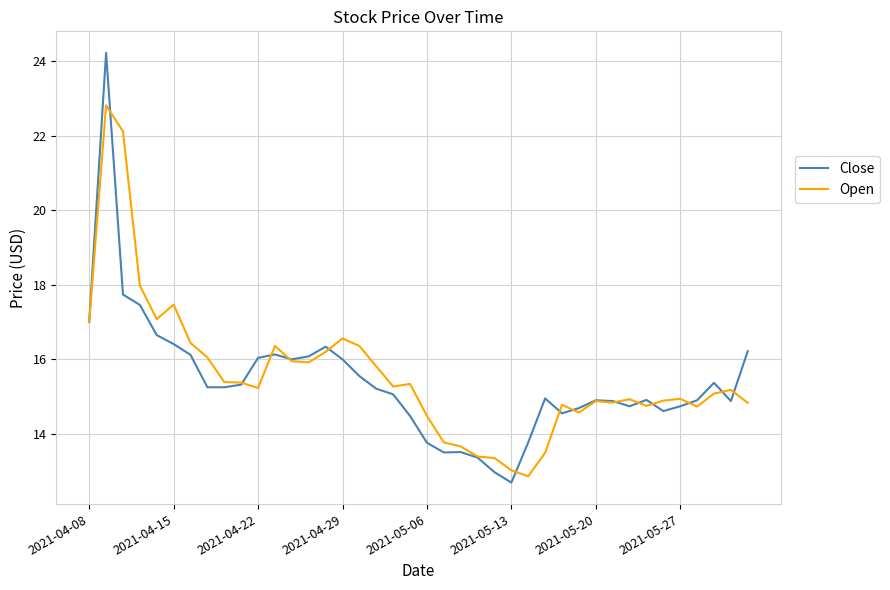

Which series has the largest range (max minus min)?

Close